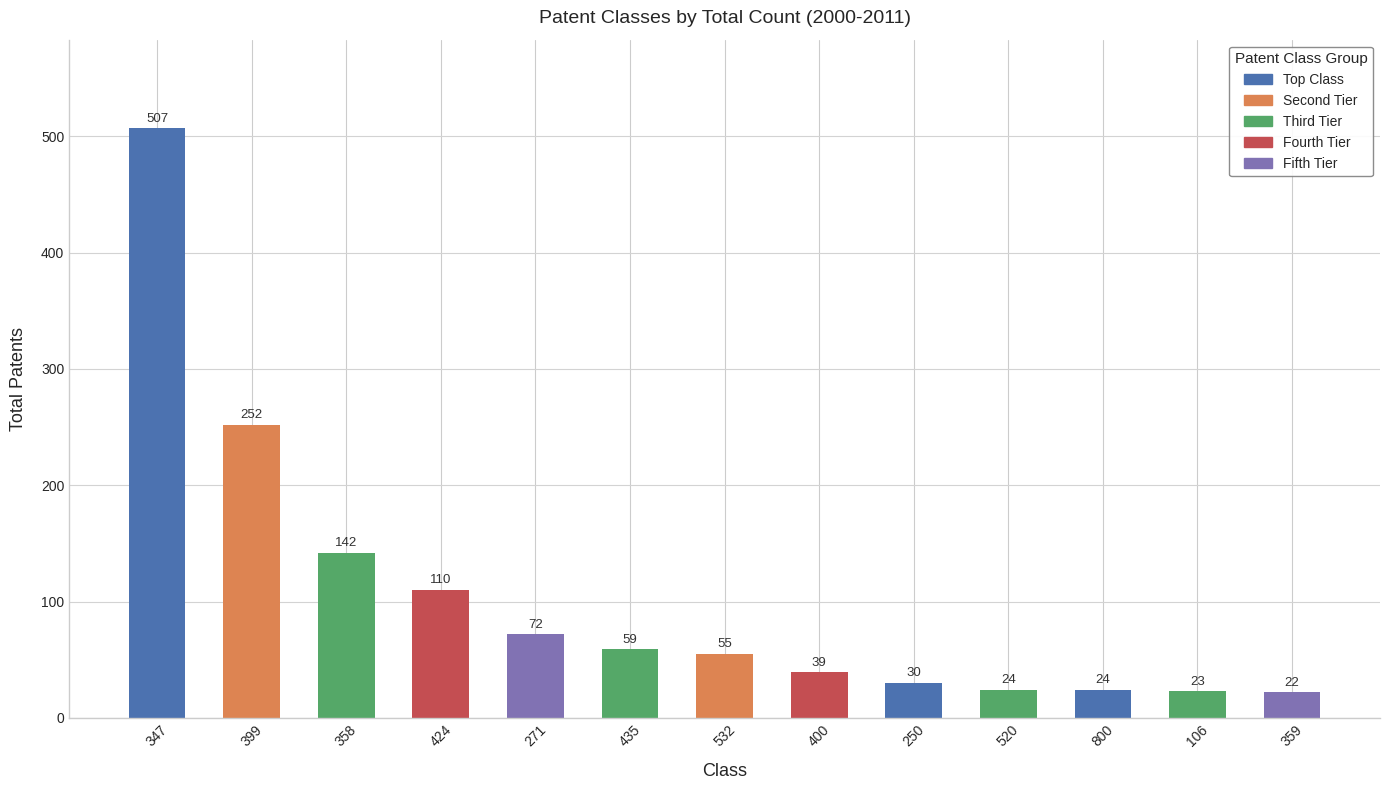

Approximately how many times larger is the value at 800 compared to 532?

0.4